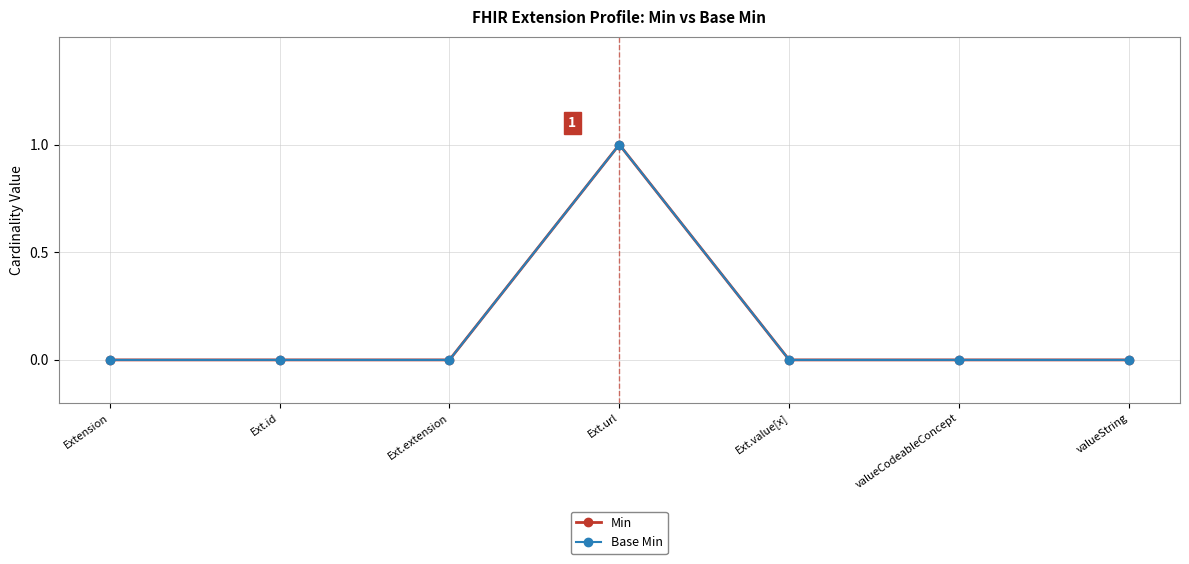

Is this an area chart (filled region under the line)?

No